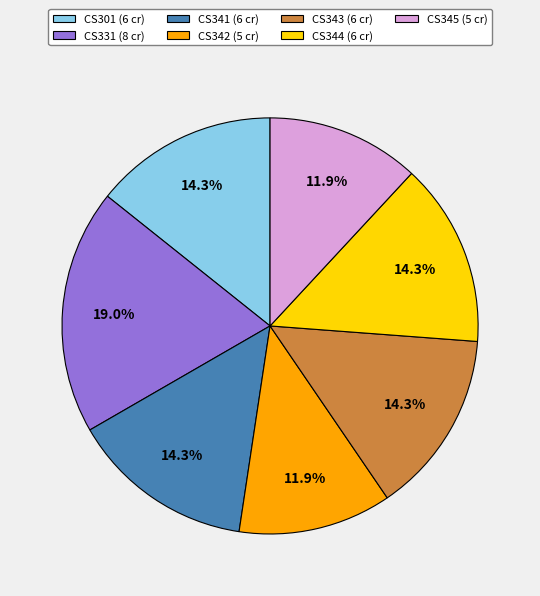

Is there any slice that represents more than half of the pie?

No